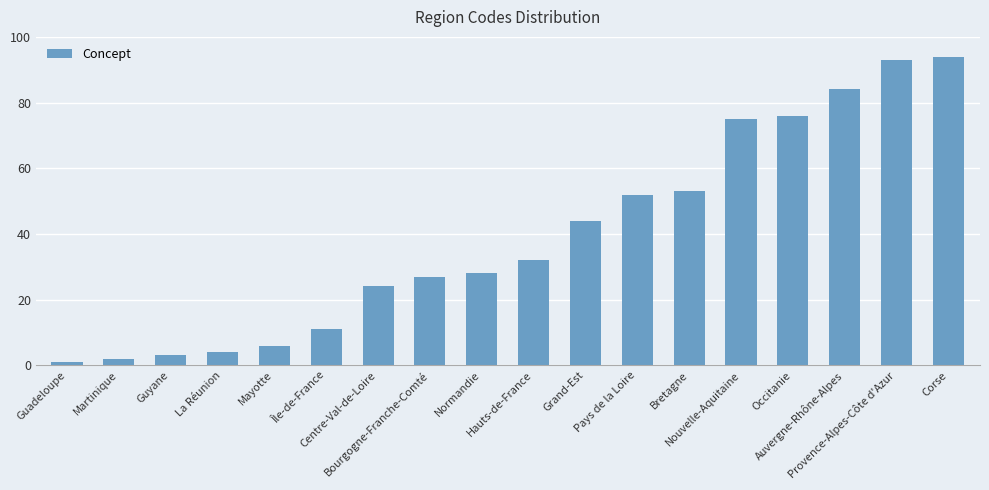

Are the bars grouped side by side (vs. stacked)?

No